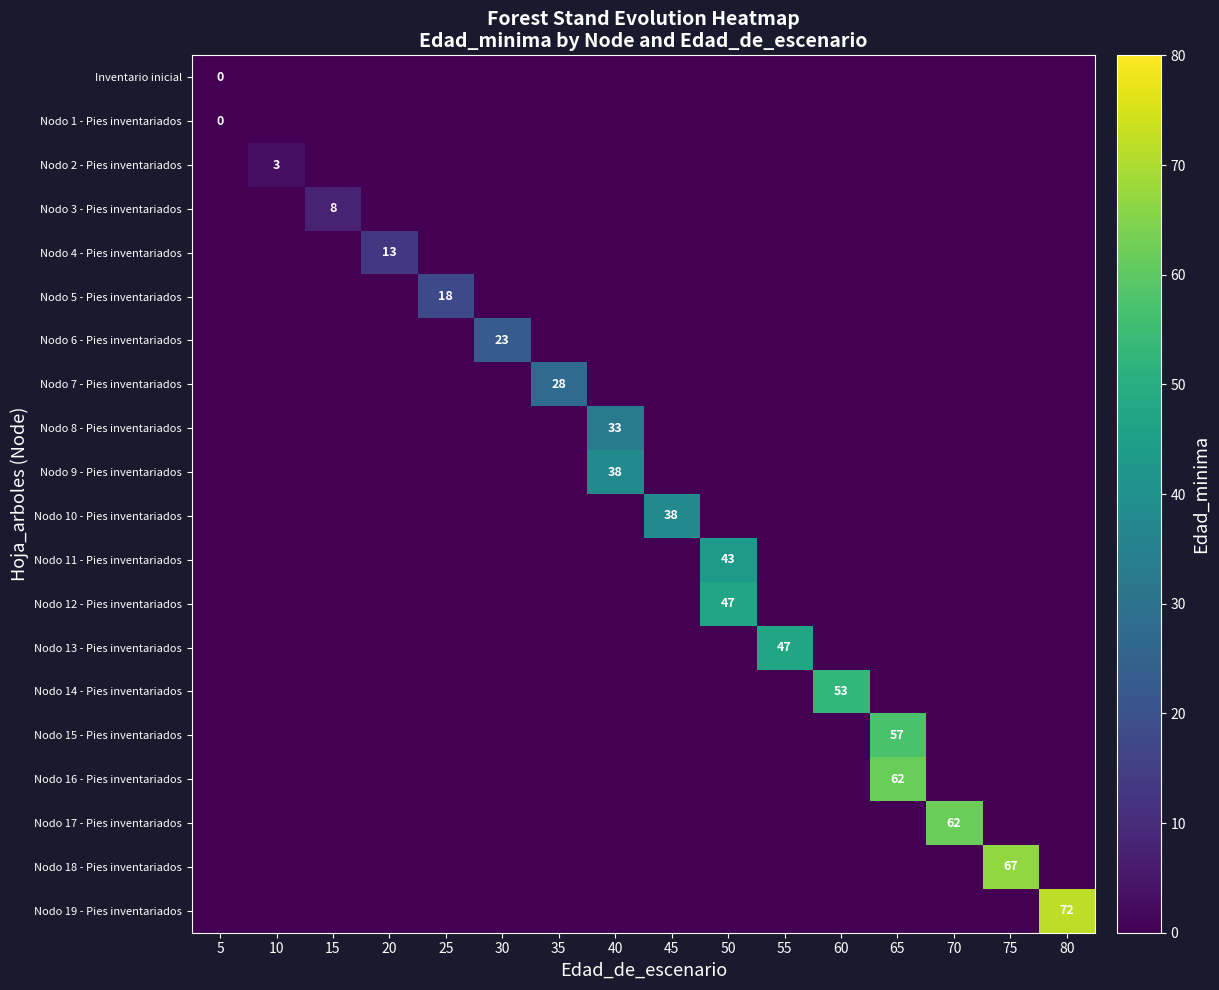

Is it true that row_5 equals 0 at 35?

True